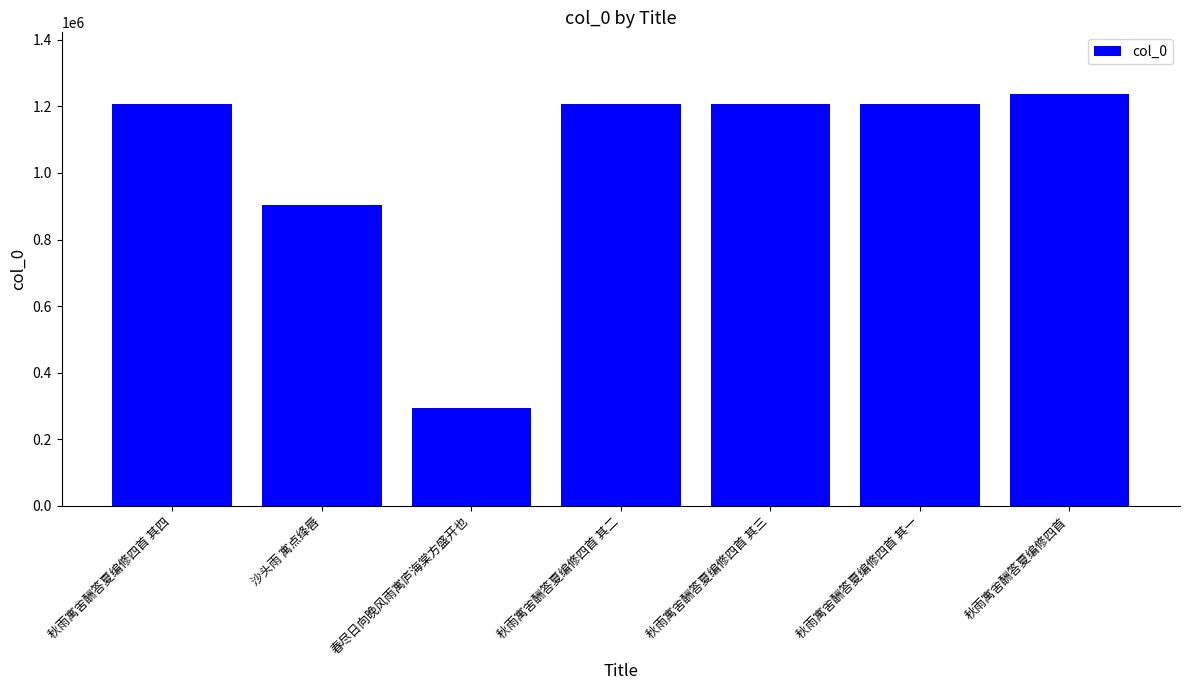

What is the change in value from 秋雨寓舍酬答夏编修四首 其四 to 秋雨寓舍酬答夏编修四首 其一?

-3